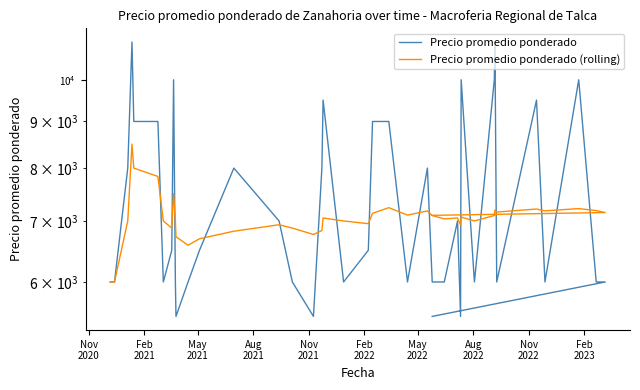

Reading right to left, list all the values displayed in this chart.

Precio promedio ponderado: 5500	6000	6000	10000	6000	9500	6000	11000	10000	6000	10000	5500	7000	6000	6000	8000	6000	9000	9000	6500	6000	9500	8000	5500	6000	7000	8000	6500	6000	5500	6000	10000	6500	6000	9000	9000	11000	8000	6000	6000
Precio promedio ponderado (rolling): 7100	7150	7186	7222	7181	7214	7159	7197	7097	7000	7069	6931	7052	7037	7096	7180	7104	7239	7136	6952	7000	7053	6833	6765	6875	6933	6821	6692	6583	6727	7000	7500	6875	7000	7833	8000	8500	7000	6000	6000